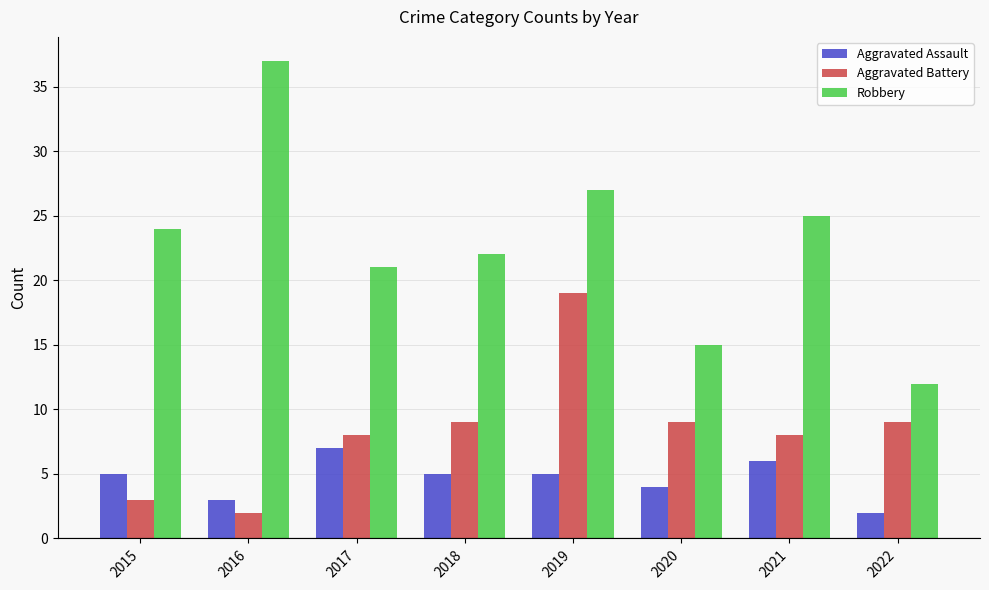

What is the average value of the Aggravated Battery series?

8